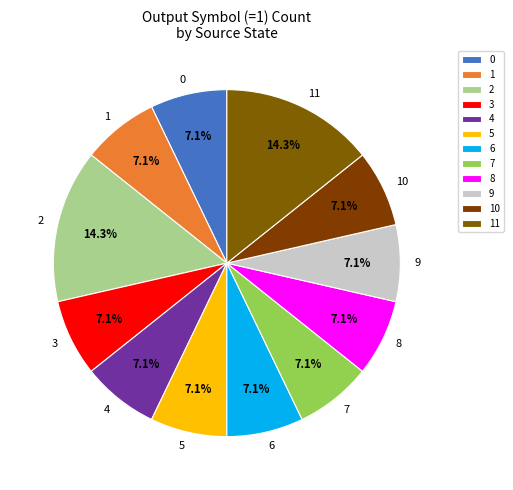

Is 3 the majority of the pie?

No